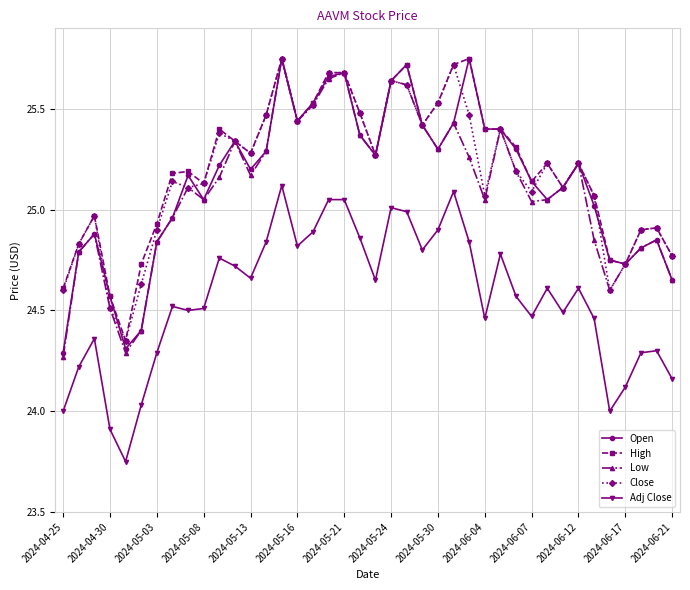

True or false: Close and Adj Close cross at least once.

False